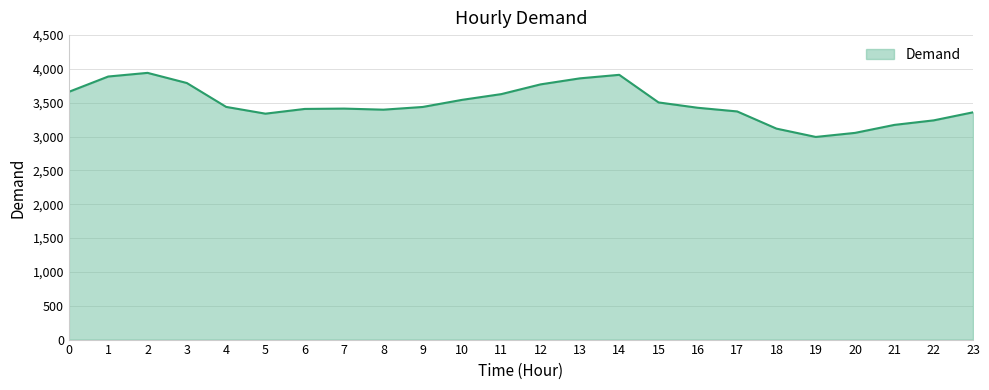

Where is the first local maximum?

2